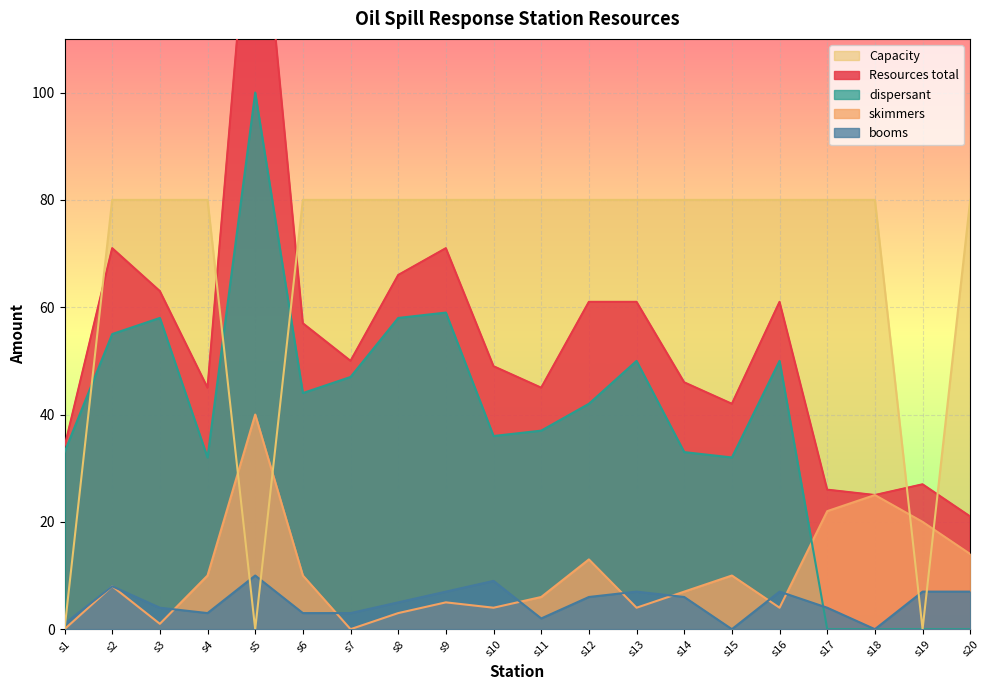

Is the value of booms at s12 greater than the value of Capacity at s5?

Yes